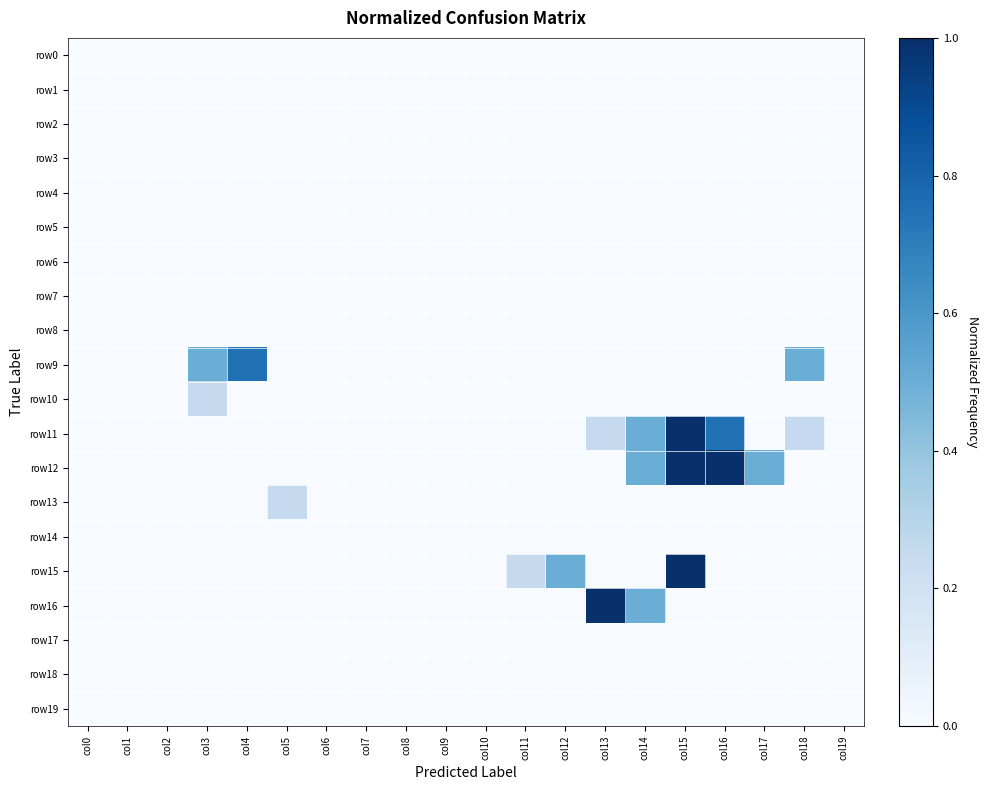

Reading left to right, transcribe all the data shown in this chart.

row0: col0=0.0	col1=0.0	col2=0.0	col3=0.0	col4=0.0	col5=0.0	col6=0.0	col7=0.0	col8=0.0	col9=0.0	col10=0.0	col11=0.0	col12=0.0	col13=0.0	col14=0.0	col15=0.0	col16=0.0	col17=0.0	col18=0.0	col19=0.0
row1: col0=0.0	col1=0.0	col2=0.0	col3=0.0	col4=0.0	col5=0.0	col6=0.0	col7=0.0	col8=0.0	col9=0.0	col10=0.0	col11=0.0	col12=0.0	col13=0.0	col14=0.0	col15=0.0	col16=0.0	col17=0.0	col18=0.0	col19=0.0
row2: col0=0.0	col1=0.0	col2=0.0	col3=0.0	col4=0.0	col5=0.0	col6=0.0	col7=0.0	col8=0.0	col9=0.0	col10=0.0	col11=0.0	col12=0.0	col13=0.0	col14=0.0	col15=0.0	col16=0.0	col17=0.0	col18=0.0	col19=0.0
row3: col0=0.0	col1=0.0	col2=0.0	col3=0.0	col4=0.0	col5=0.0	col6=0.0	col7=0.0	col8=0.0	col9=0.0	col10=0.0	col11=0.0	col12=0.0	col13=0.0	col14=0.0	col15=0.0	col16=0.0	col17=0.0	col18=0.0	col19=0.0
row4: col0=0.0	col1=0.0	col2=0.0	col3=0.0	col4=0.0	col5=0.0	col6=0.0	col7=0.0	col8=0.0	col9=0.0	col10=0.0	col11=0.0	col12=0.0	col13=0.0	col14=0.0	col15=0.0	col16=0.0	col17=0.0	col18=0.0	col19=0.0
row5: col0=0.0	col1=0.0	col2=0.0	col3=0.0	col4=0.0	col5=0.0	col6=0.0	col7=0.0	col8=0.0	col9=0.0	col10=0.0	col11=0.0	col12=0.0	col13=0.0	col14=0.0	col15=0.0	col16=0.0	col17=0.0	col18=0.0	col19=0.0
row6: col0=0.0	col1=0.0	col2=0.0	col3=0.0	col4=0.0	col5=0.0	col6=0.0	col7=0.0	col8=0.0	col9=0.0	col10=0.0	col11=0.0	col12=0.0	col13=0.0	col14=0.0	col15=0.0	col16=0.0	col17=0.0	col18=0.0	col19=0.0
row7: col0=0.0	col1=0.0	col2=0.0	col3=0.0	col4=0.0	col5=0.0	col6=0.0	col7=0.0	col8=0.0	col9=0.0	col10=0.0	col11=0.0	col12=0.0	col13=0.0	col14=0.0	col15=0.0	col16=0.0	col17=0.0	col18=0.0	col19=0.0
row8: col0=0.0	col1=0.0	col2=0.0	col3=0.0	col4=0.0	col5=0.0	col6=0.0	col7=0.0	col8=0.0	col9=0.0	col10=0.0	col11=0.0	col12=0.0	col13=0.0	col14=0.0	col15=0.0	col16=0.0	col17=0.0	col18=0.0	col19=0.0
row9: col0=0.0	col1=0.0	col2=0.0	col3=0.5	col4=0.8	col5=0.0	col6=0.0	col7=0.0	col8=0.0	col9=0.0	col10=0.0	col11=0.0	col12=0.0	col13=0.0	col14=0.0	col15=0.0	col16=0.0	col17=0.0	col18=0.5	col19=0.0
row10: col0=0.0	col1=0.0	col2=0.0	col3=0.2	col4=0.0	col5=0.0	col6=0.0	col7=0.0	col8=0.0	col9=0.0	col10=0.0	col11=0.0	col12=0.0	col13=0.0	col14=0.0	col15=0.0	col16=0.0	col17=0.0	col18=0.0	col19=0.0
row11: col0=0.0	col1=0.0	col2=0.0	col3=0.0	col4=0.0	col5=0.0	col6=0.0	col7=0.0	col8=0.0	col9=0.0	col10=0.0	col11=0.0	col12=0.0	col13=0.2	col14=0.5	col15=1.0	col16=0.8	col17=0.0	col18=0.2	col19=0.0
row12: col0=0.0	col1=0.0	col2=0.0	col3=0.0	col4=0.0	col5=0.0	col6=0.0	col7=0.0	col8=0.0	col9=0.0	col10=0.0	col11=0.0	col12=0.0	col13=0.0	col14=0.5	col15=1.0	col16=1.0	col17=0.5	col18=0.0	col19=0.0
row13: col0=0.0	col1=0.0	col2=0.0	col3=0.0	col4=0.0	col5=0.2	col6=0.0	col7=0.0	col8=0.0	col9=0.0	col10=0.0	col11=0.0	col12=0.0	col13=0.0	col14=0.0	col15=0.0	col16=0.0	col17=0.0	col18=0.0	col19=0.0
row14: col0=0.0	col1=0.0	col2=0.0	col3=0.0	col4=0.0	col5=0.0	col6=0.0	col7=0.0	col8=0.0	col9=0.0	col10=0.0	col11=0.0	col12=0.0	col13=0.0	col14=0.0	col15=0.0	col16=0.0	col17=0.0	col18=0.0	col19=0.0
row15: col0=0.0	col1=0.0	col2=0.0	col3=0.0	col4=0.0	col5=0.0	col6=0.0	col7=0.0	col8=0.0	col9=0.0	col10=0.0	col11=0.2	col12=0.5	col13=0.0	col14=0.0	col15=1.0	col16=0.0	col17=0.0	col18=0.0	col19=0.0
row16: col0=0.0	col1=0.0	col2=0.0	col3=0.0	col4=0.0	col5=0.0	col6=0.0	col7=0.0	col8=0.0	col9=0.0	col10=0.0	col11=0.0	col12=0.0	col13=1.0	col14=0.5	col15=0.0	col16=0.0	col17=0.0	col18=0.0	col19=0.0
row17: col0=0.0	col1=0.0	col2=0.0	col3=0.0	col4=0.0	col5=0.0	col6=0.0	col7=0.0	col8=0.0	col9=0.0	col10=0.0	col11=0.0	col12=0.0	col13=0.0	col14=0.0	col15=0.0	col16=0.0	col17=0.0	col18=0.0	col19=0.0
row18: col0=0.0	col1=0.0	col2=0.0	col3=0.0	col4=0.0	col5=0.0	col6=0.0	col7=0.0	col8=0.0	col9=0.0	col10=0.0	col11=0.0	col12=0.0	col13=0.0	col14=0.0	col15=0.0	col16=0.0	col17=0.0	col18=0.0	col19=0.0
row19: col0=0.0	col1=0.0	col2=0.0	col3=0.0	col4=0.0	col5=0.0	col6=0.0	col7=0.0	col8=0.0	col9=0.0	col10=0.0	col11=0.0	col12=0.0	col13=0.0	col14=0.0	col15=0.0	col16=0.0	col17=0.0	col18=0.0	col19=0.0